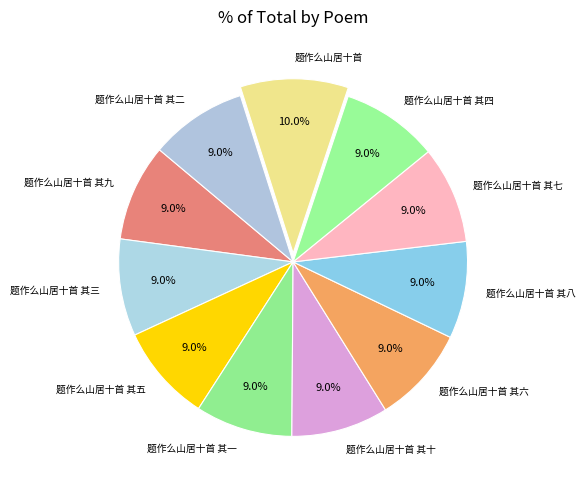

What percentage do 题作么山居十首 其四 and 题作么山居十首 其十 together represent?

18.0%